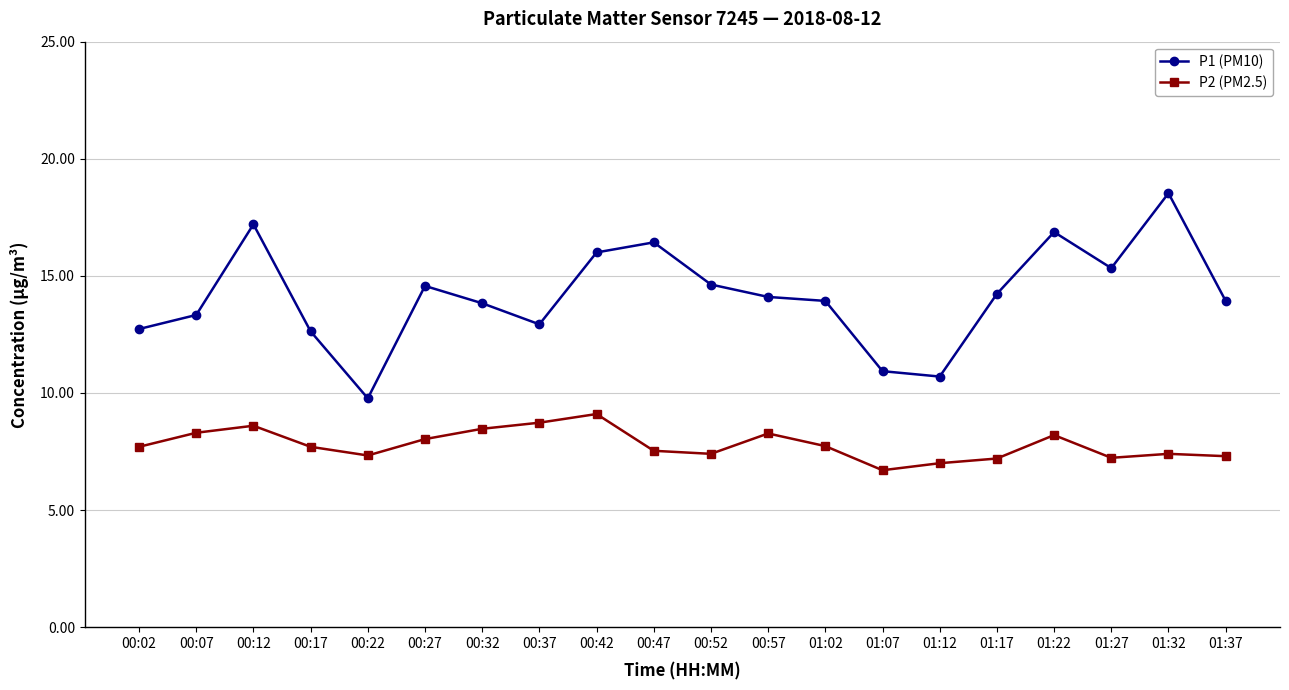

What is the minimum value shown in the chart?

6.7